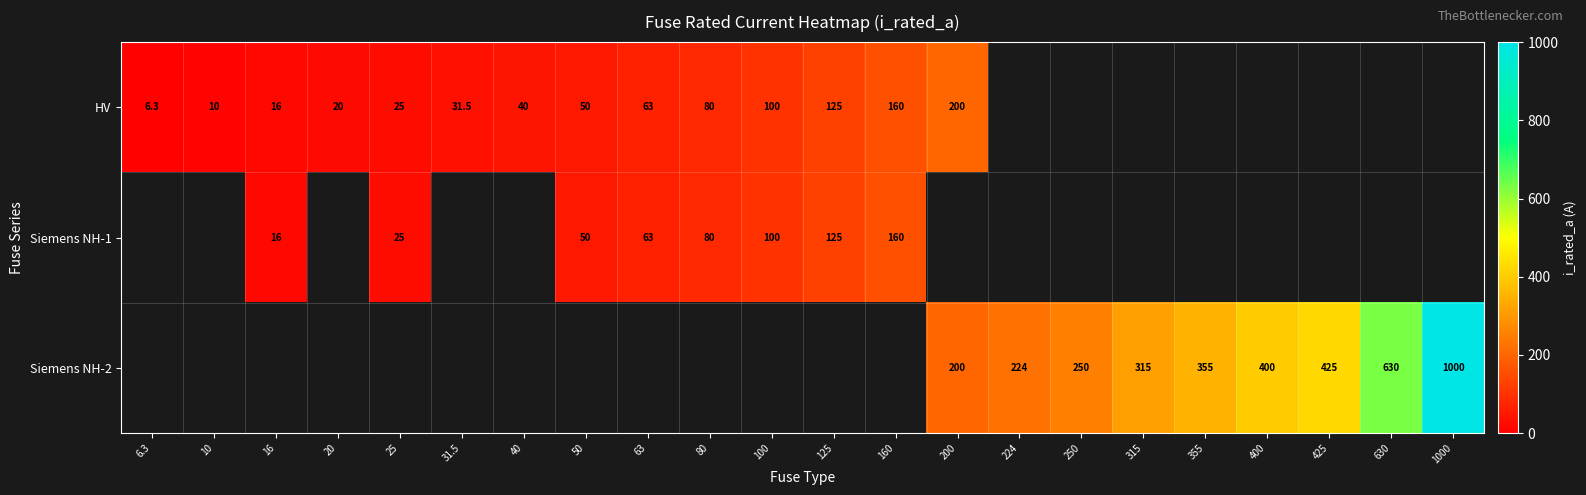

Count the number of categories in the chart.

22